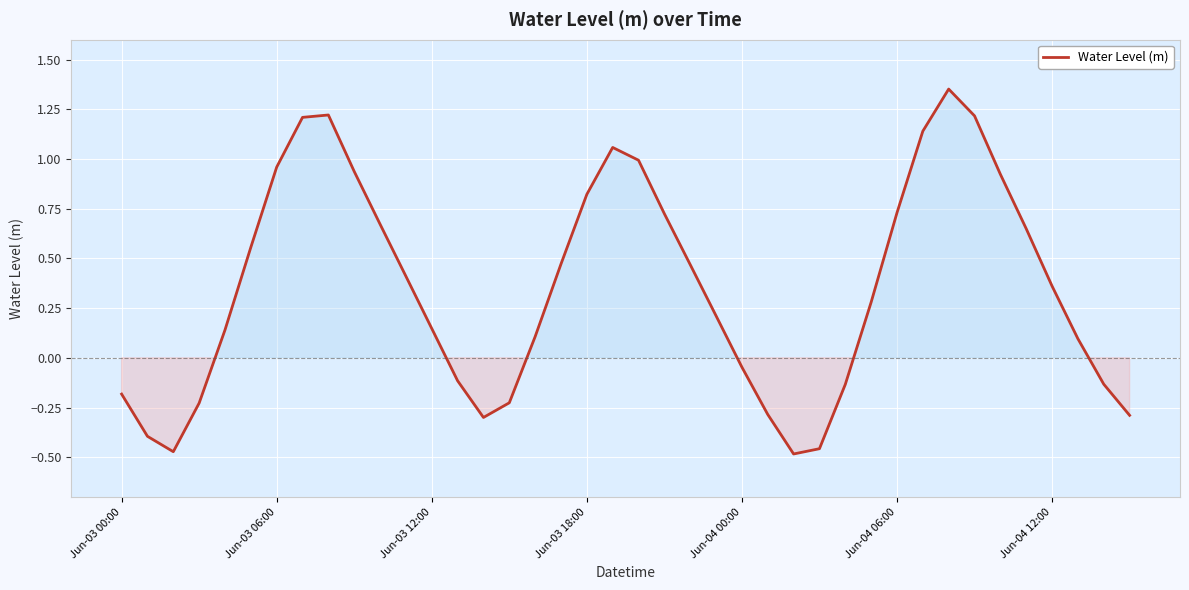

What is the difference between the maximum and minimum values?

1.8